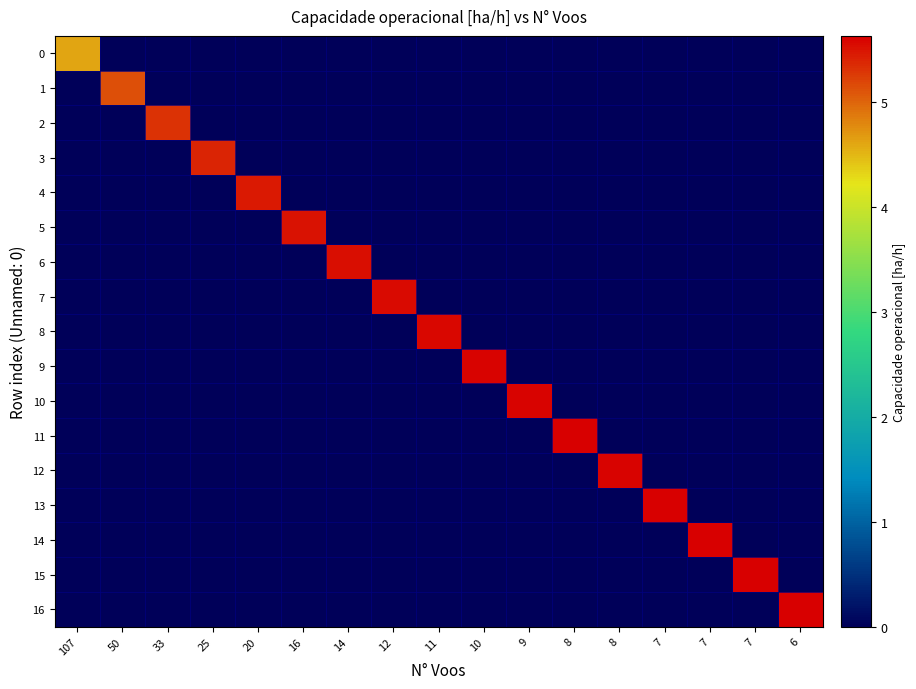

Which series has the largest total across all categories?

13